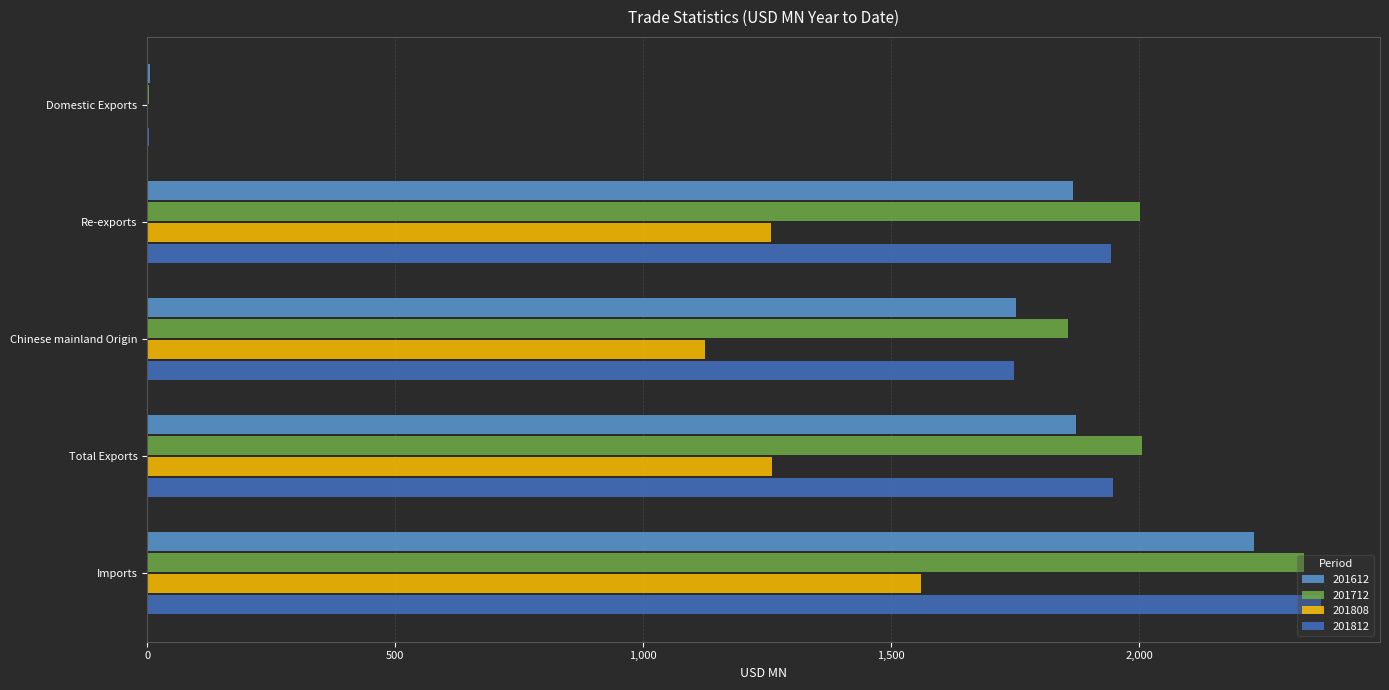

What is the total value across all series at Imports?

8490.9